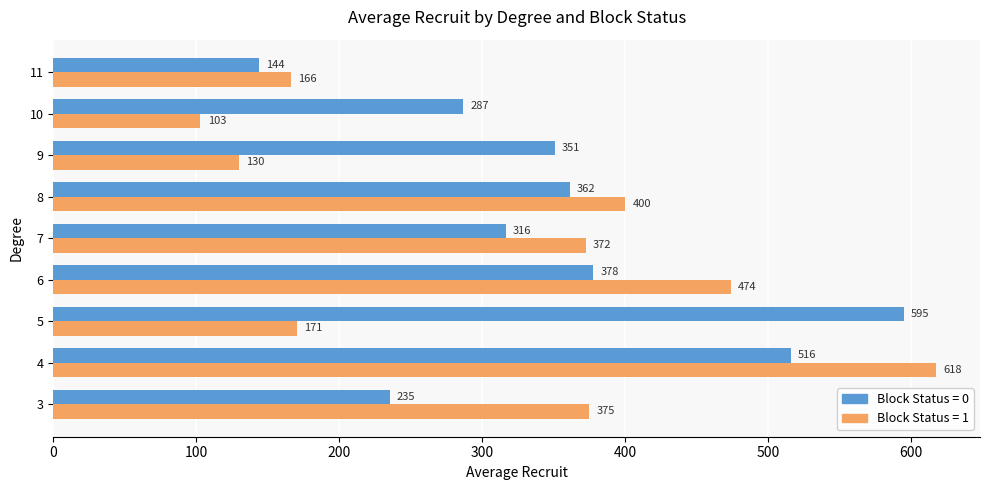

What is the difference between the highest and lowest values at 11?

22.0